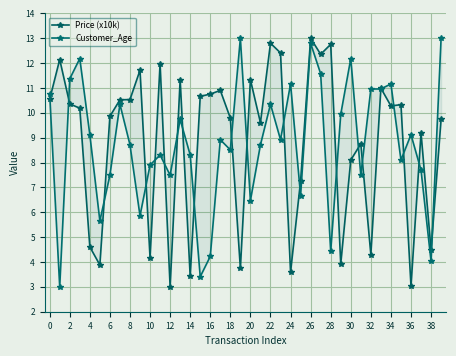

What is the sum of the Customer_Age values at 6 and 32?

20.1